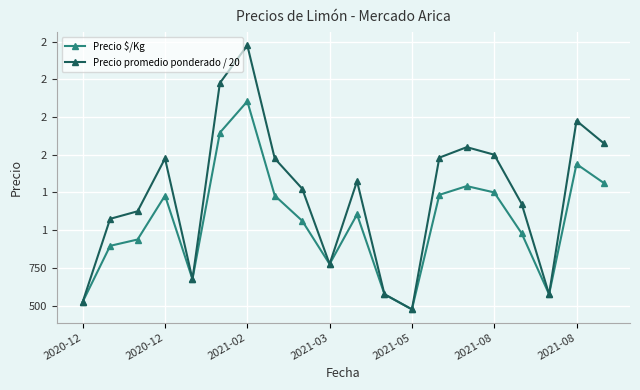

In Precio promedio ponderado / 20, how many points are higher than both neighbors (excluding endpoints)?

5